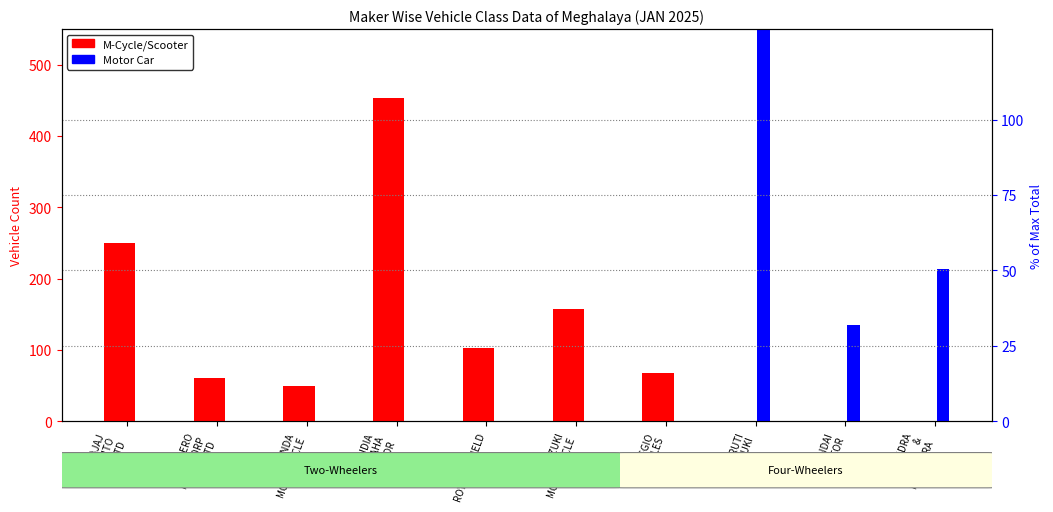

What position from the left is PIAGGIO
VEHICLES?

7